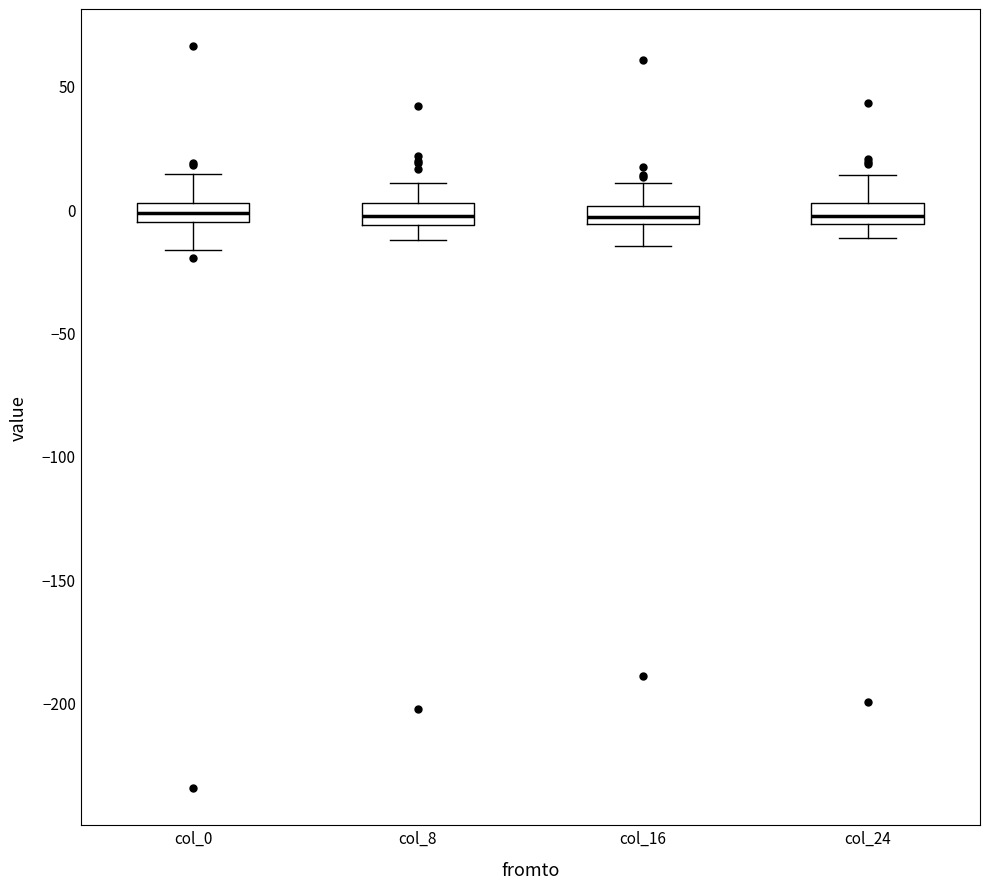

Where is the upper edge of the box for col_8 on the y-axis? The values are not printed on the chart, so give them approximately, as read against the axis.

5